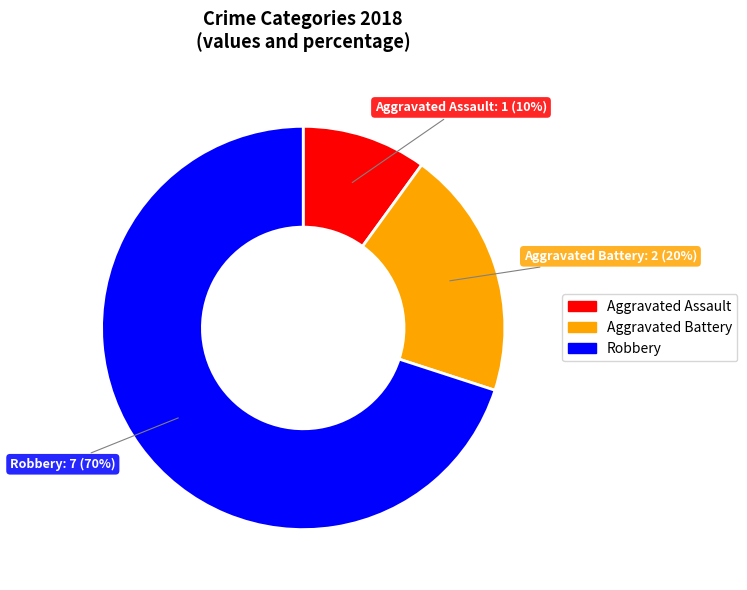

Is there any slice that represents more than half of the pie?

Yes